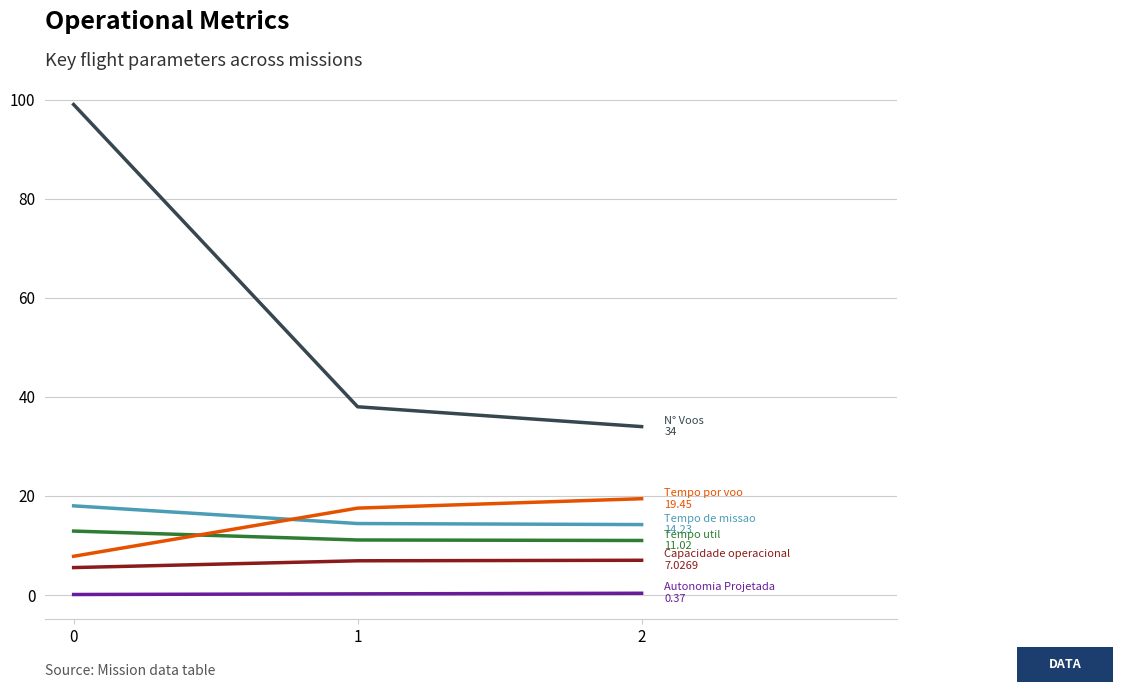

What is the greatest value displayed?

99.0